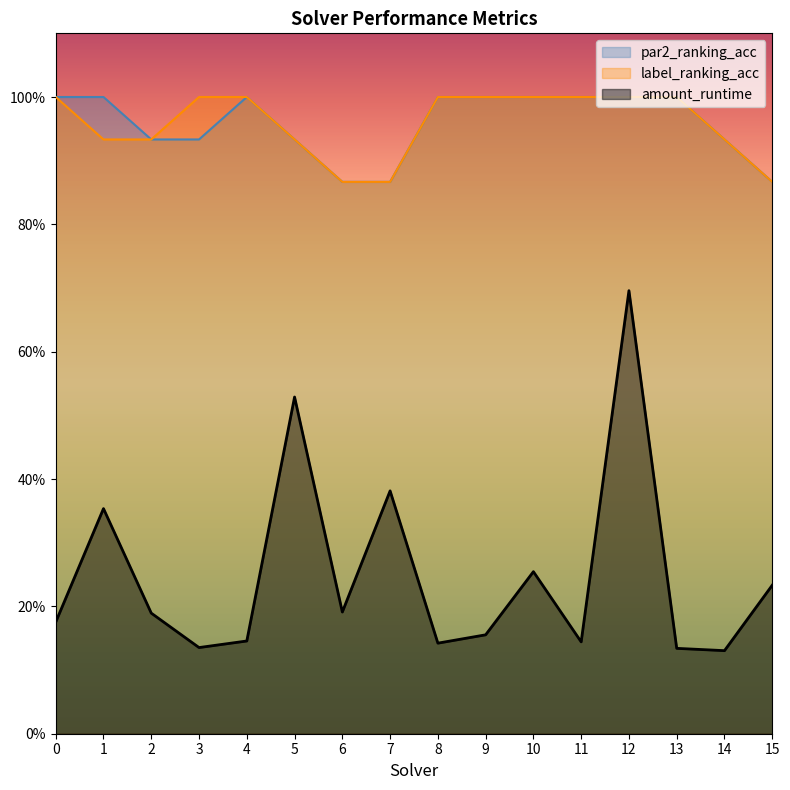

Which series has the largest range (max minus min)?

amount_runtime